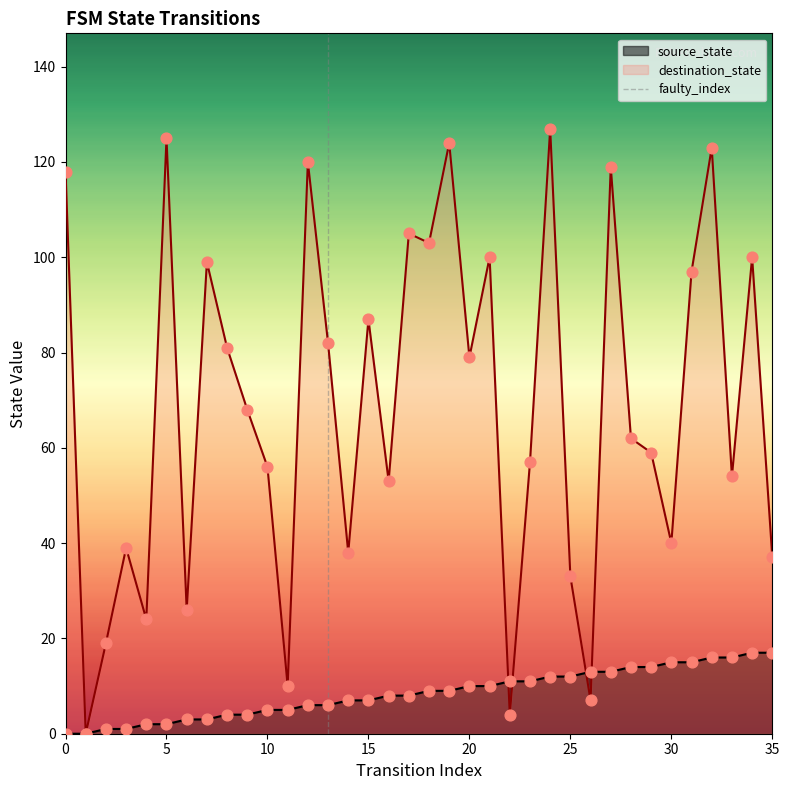

True or false: source_state has a value of 12 at 0.

False